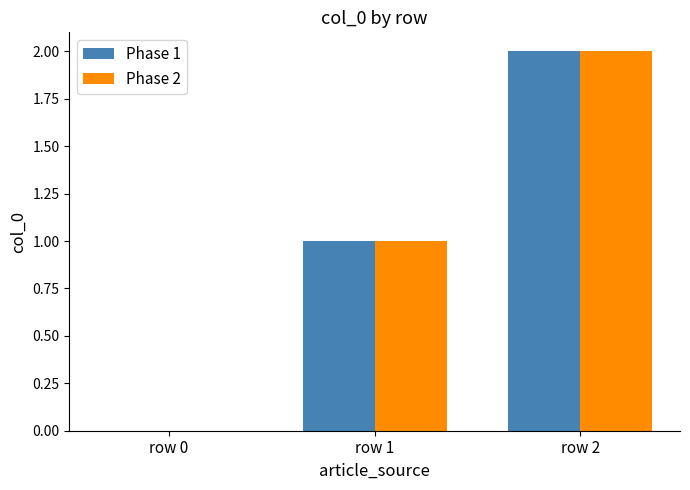

True or false: Phase 2 has a value of 1 at row 0.

False